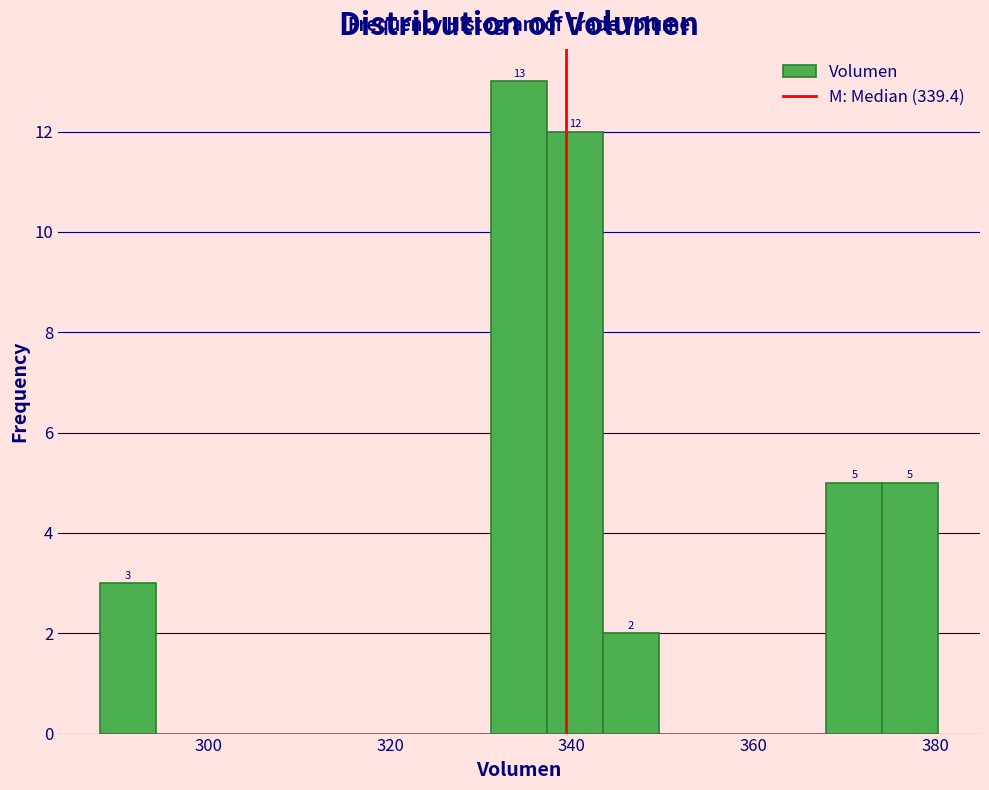

Read against the x-axis, roughly where is the centre of the tallest bar?

334